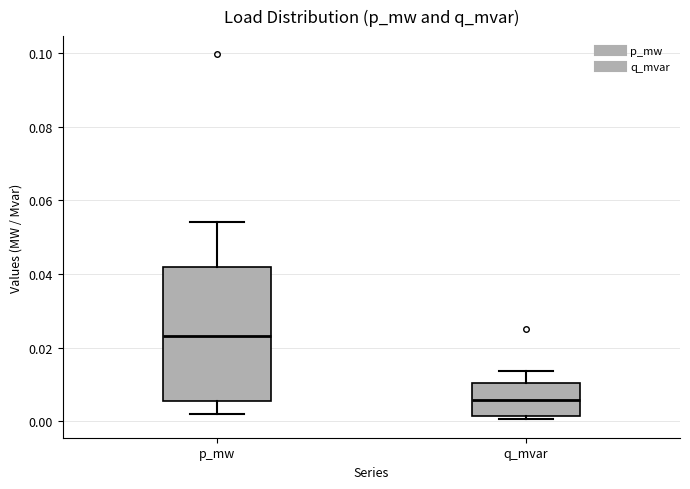

Where does the upper whisker of the box for q_mvar end on the y-axis? The values are not printed on the chart, so give them approximately, as read against the axis.

0.014